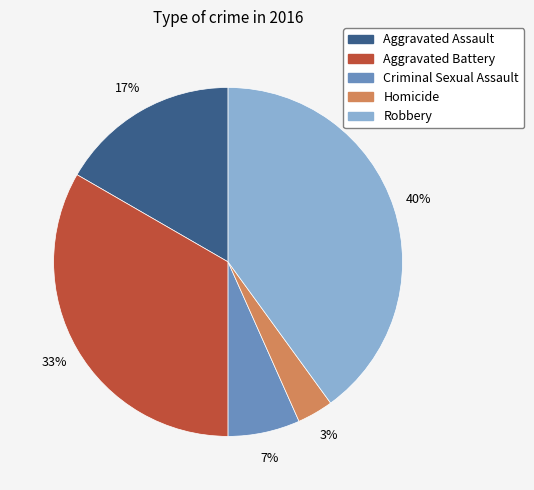

To the nearest percent, what portion does Robbery represent?

40%